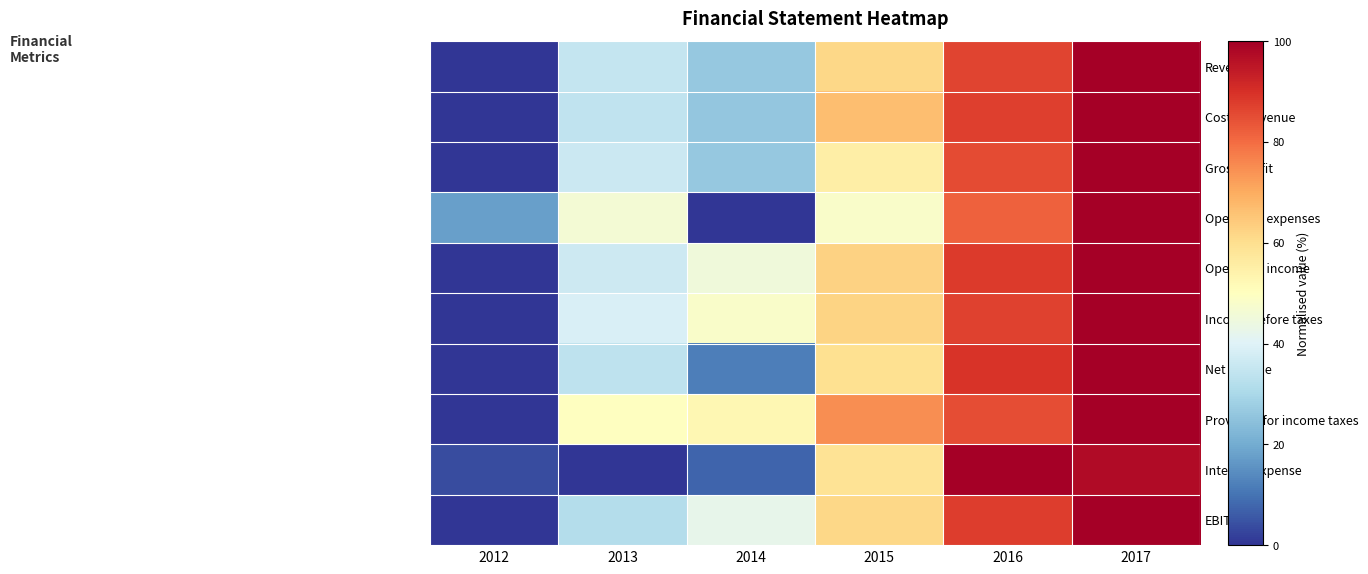

Which category has the lowest value across all series?

2012